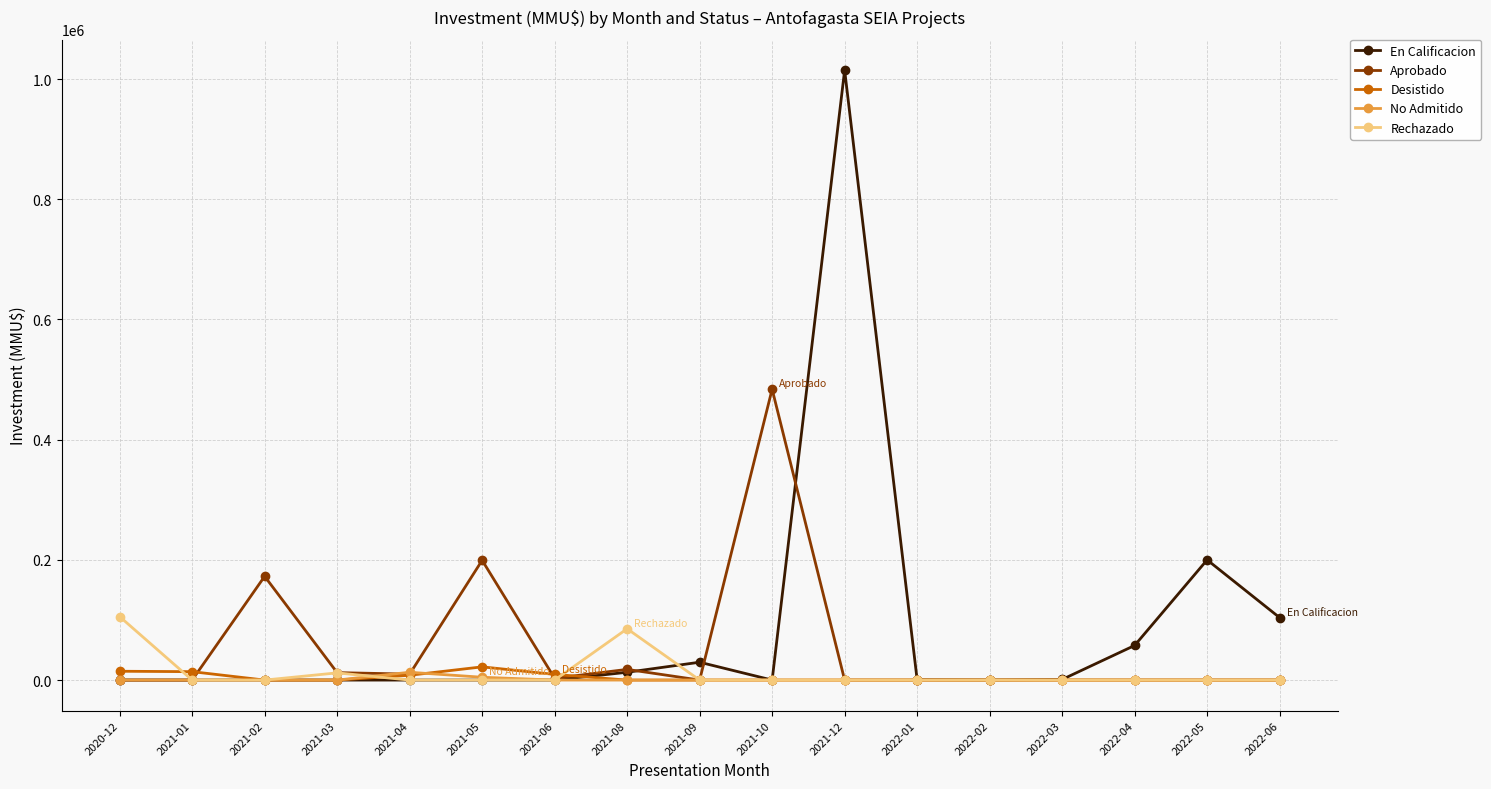

Which series ends up on top after the final intersection of Aprobado and En Calificacion?

En Calificacion